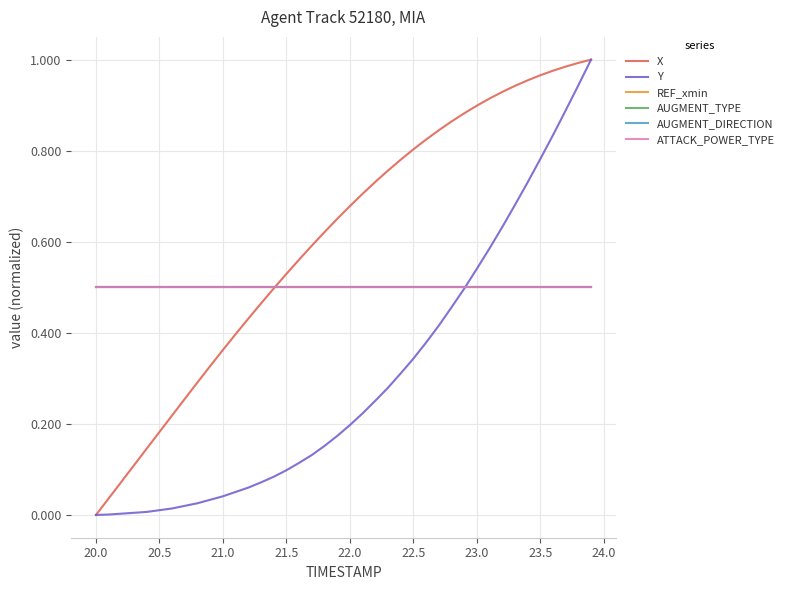

Which series has the largest range (max minus min)?

X